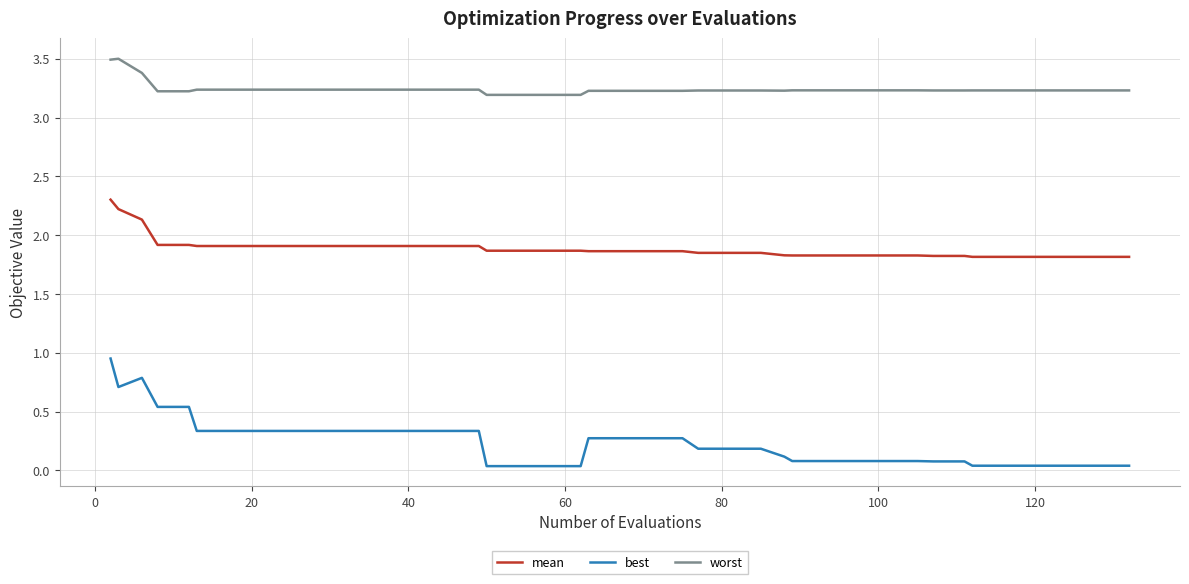

What is the sum of all mean values?

75.6